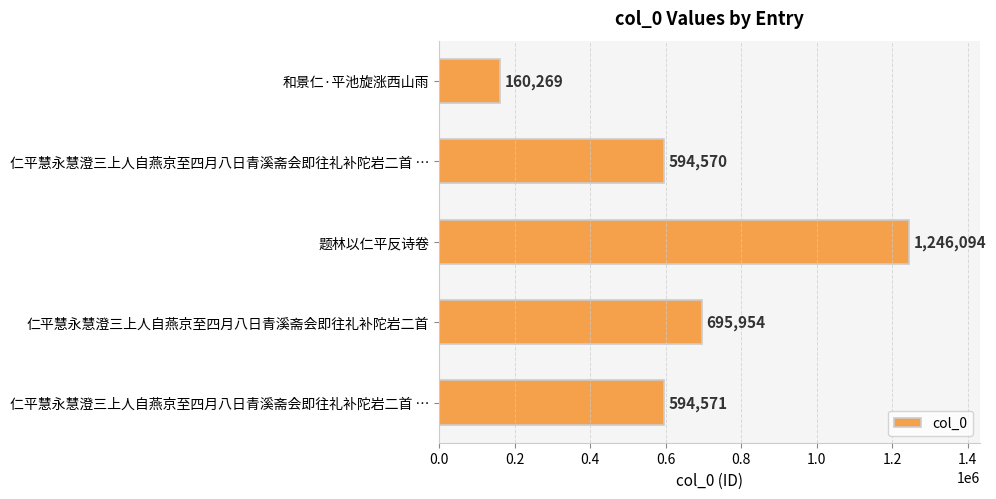

Does the chart contain any negative values?

No